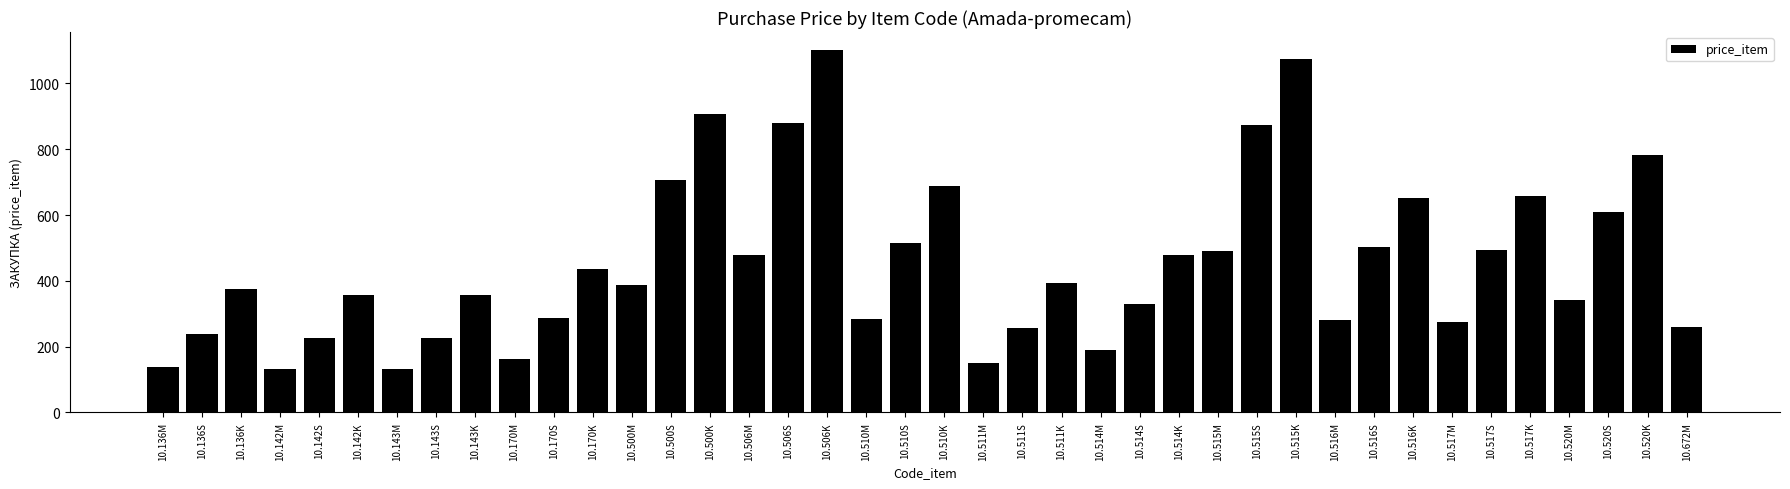

The chart shows a value of 329 at 10.514S. True or false?

True